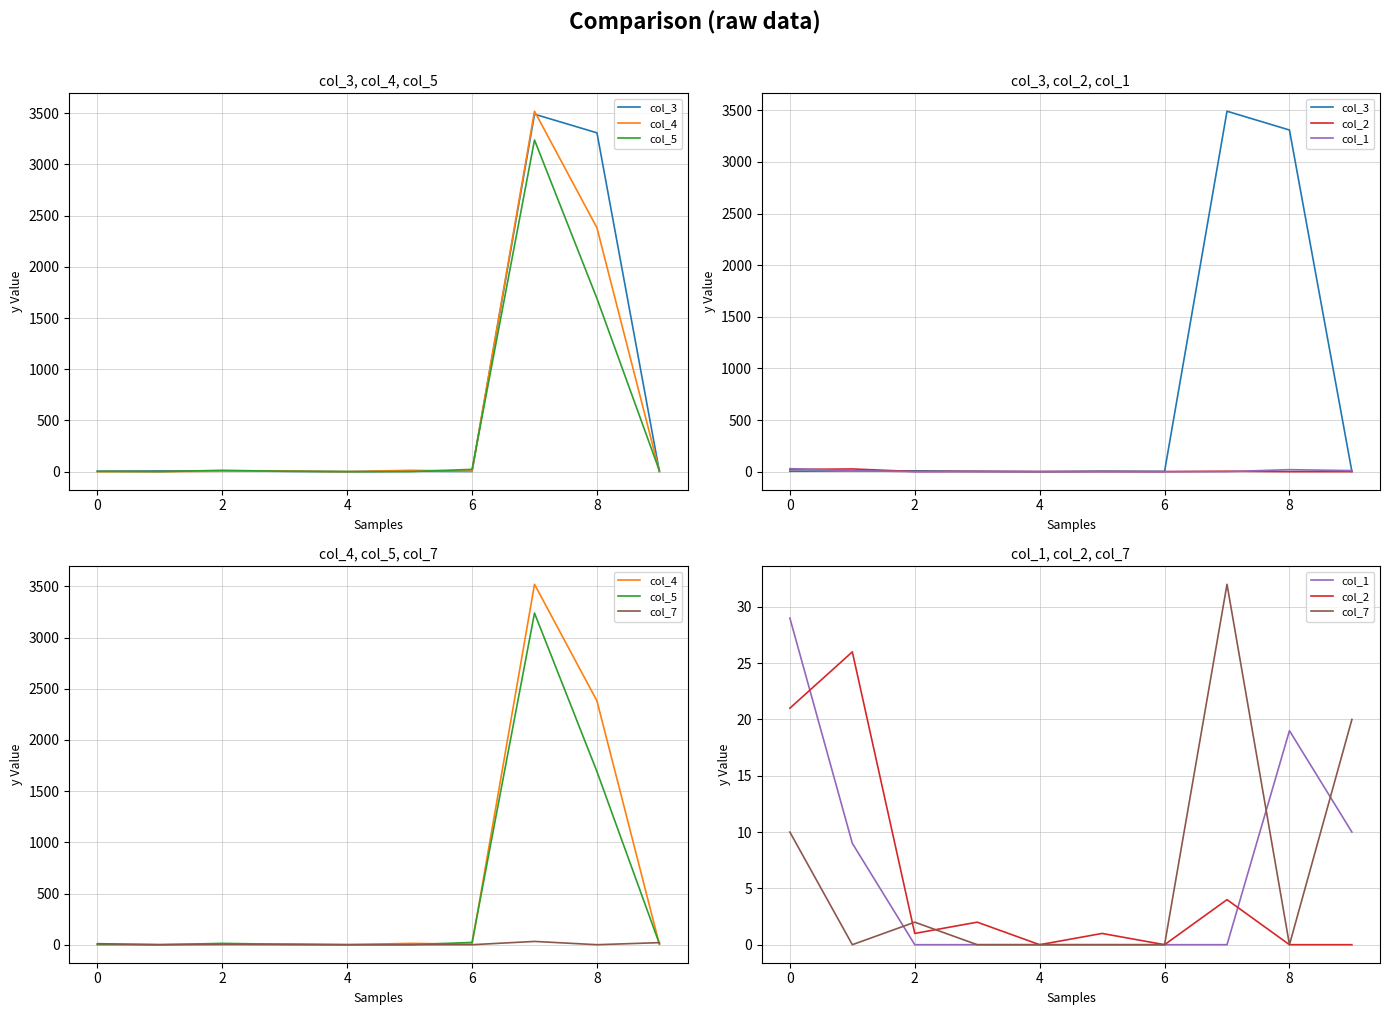

What is the difference between the maximum and minimum values in the col_1 series?

29